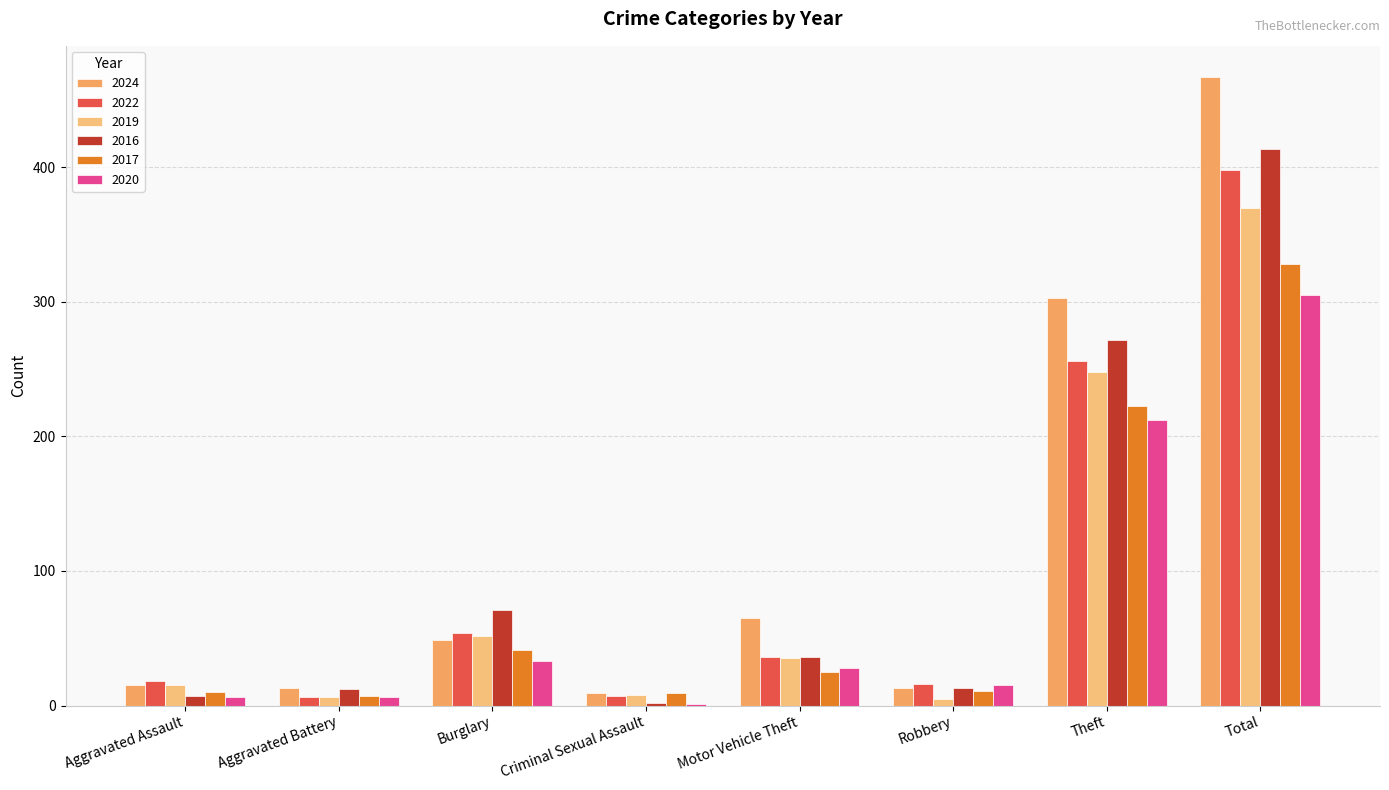

Is it true that 2024 equals 303 at Theft?

True